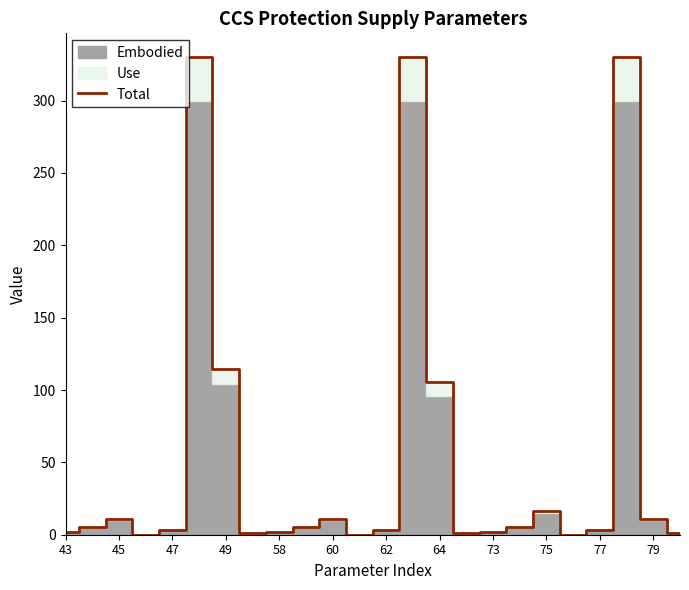

Does the chart have visible grid lines?

No